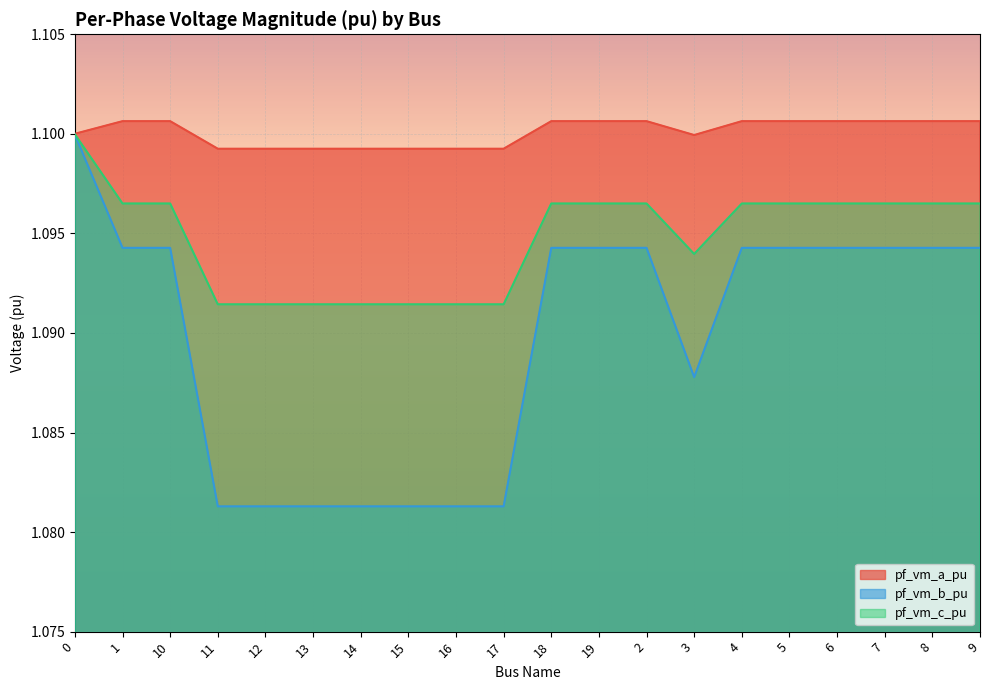

Does the chart display data point markers on the line(s)?

No